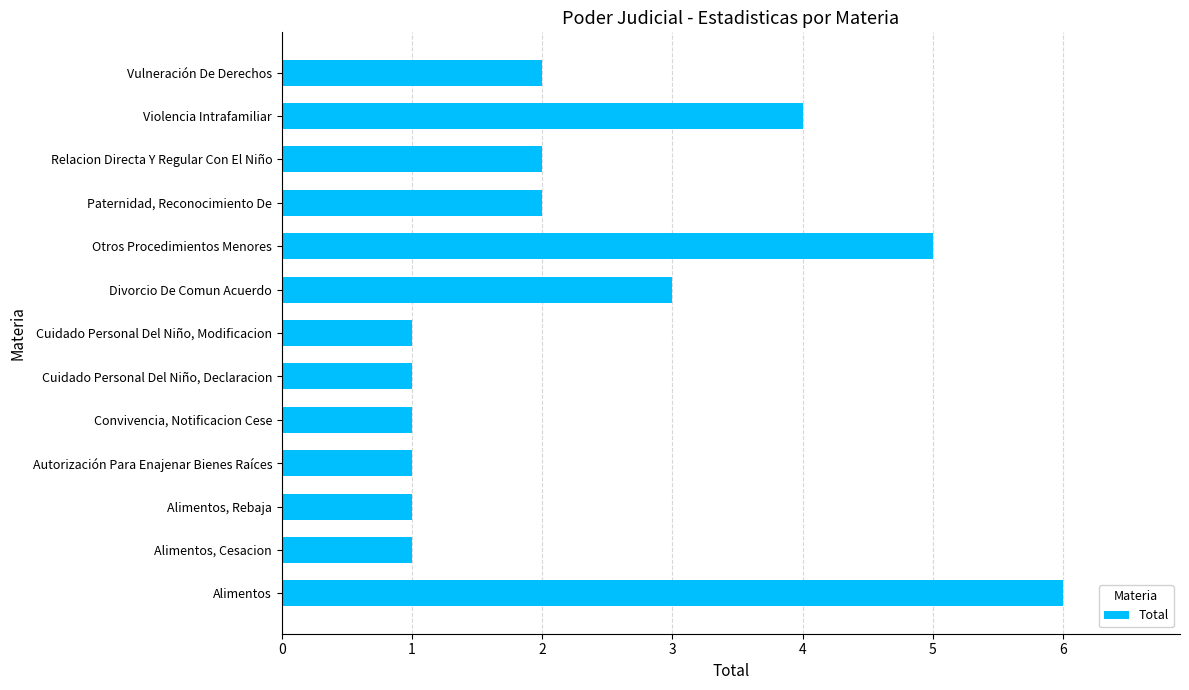

Where is the data nearest to the value 3?

Divorcio De Comun Acuerdo